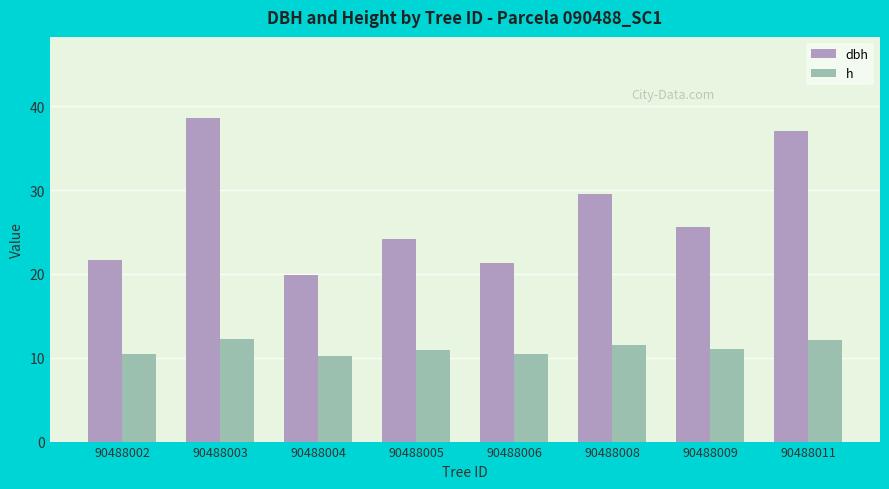

Between 90488004 and 90488011, which series saw the biggest shift?

dbh